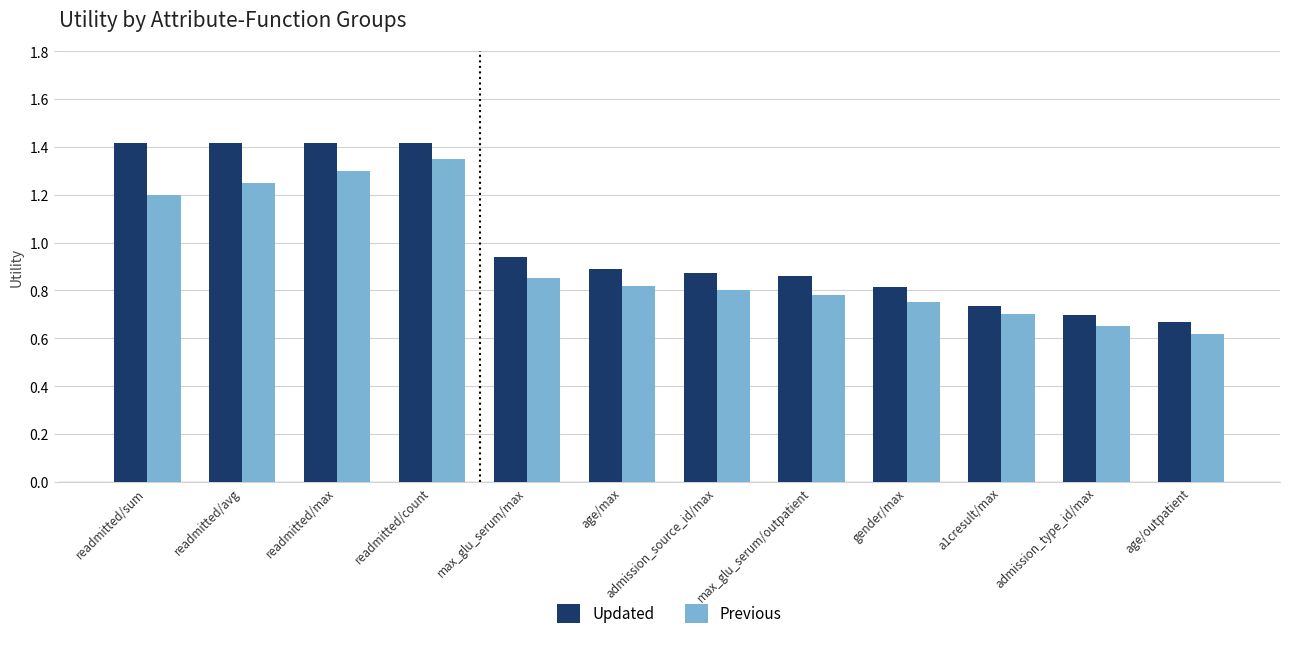

At which label does Previous reach its minimum?

age/outpatient